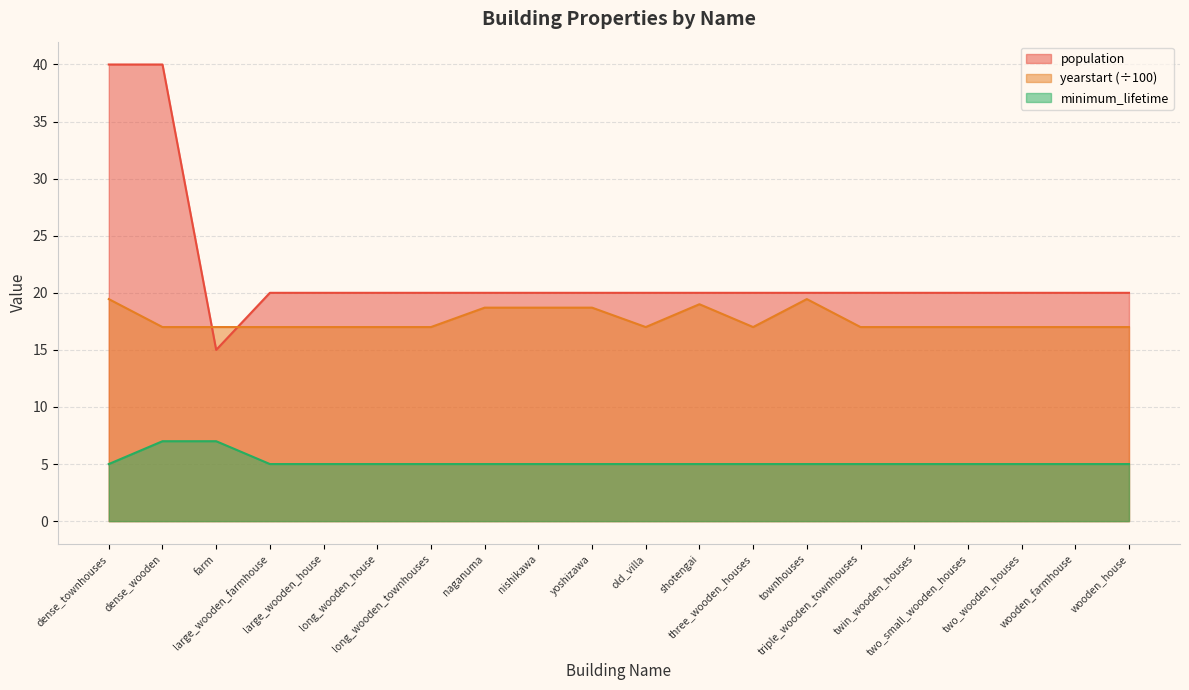

What is the highest value of the population series?

40.0